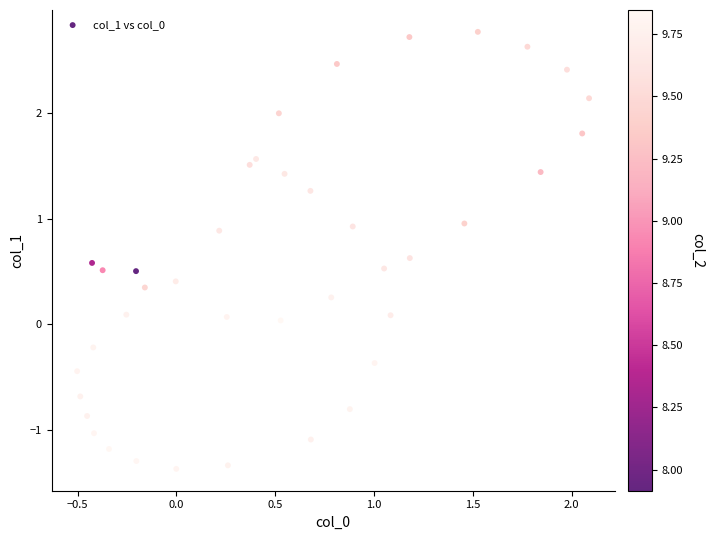

What is the range of Y values (max minus min)?

4.1